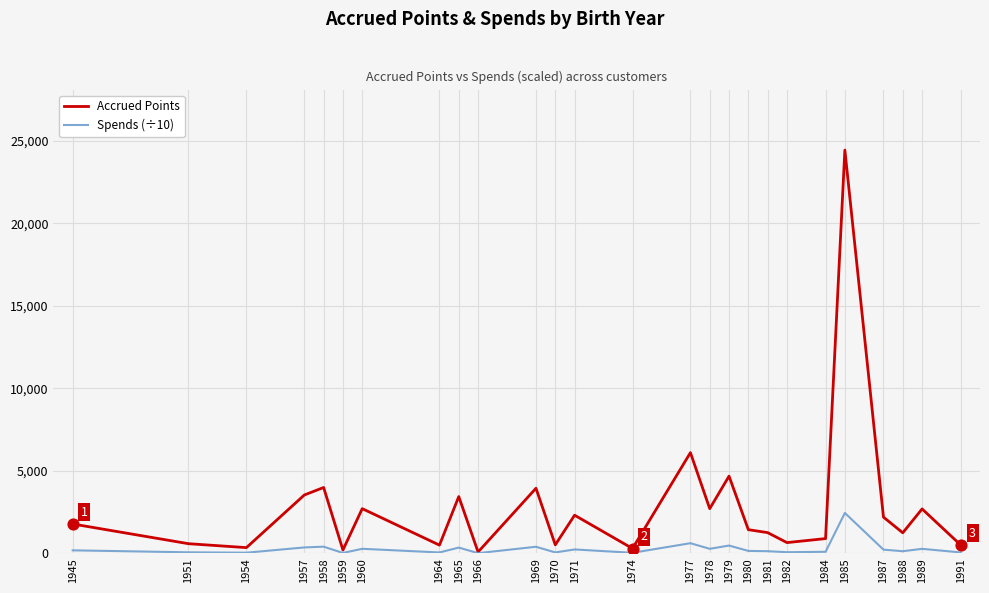

At which category is the sum across all series the highest?

1985